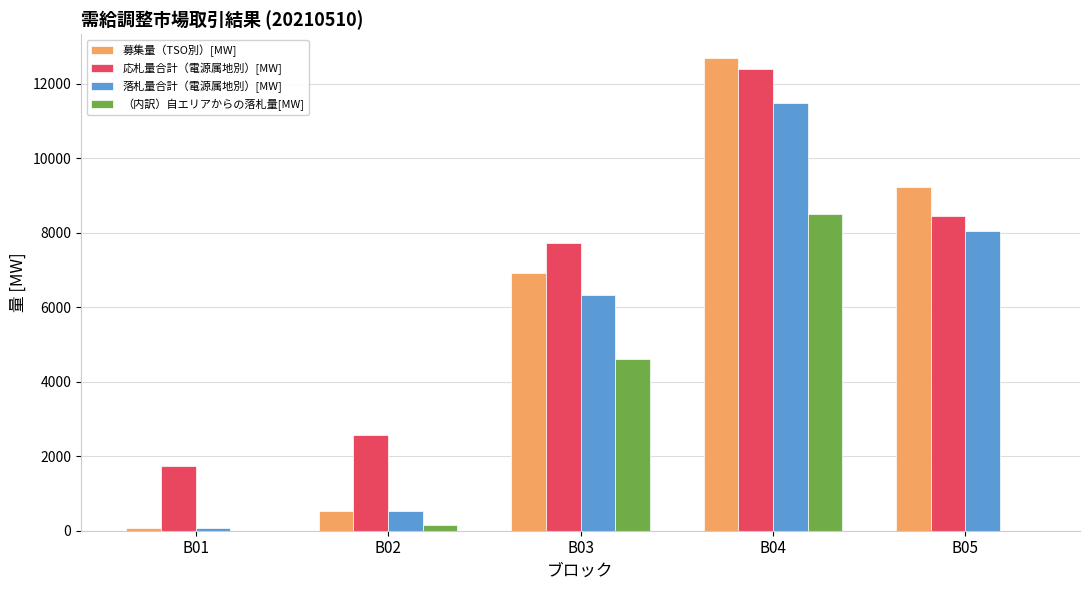

Which series has the widest spread of values?

募集量（TSO別）[MW]